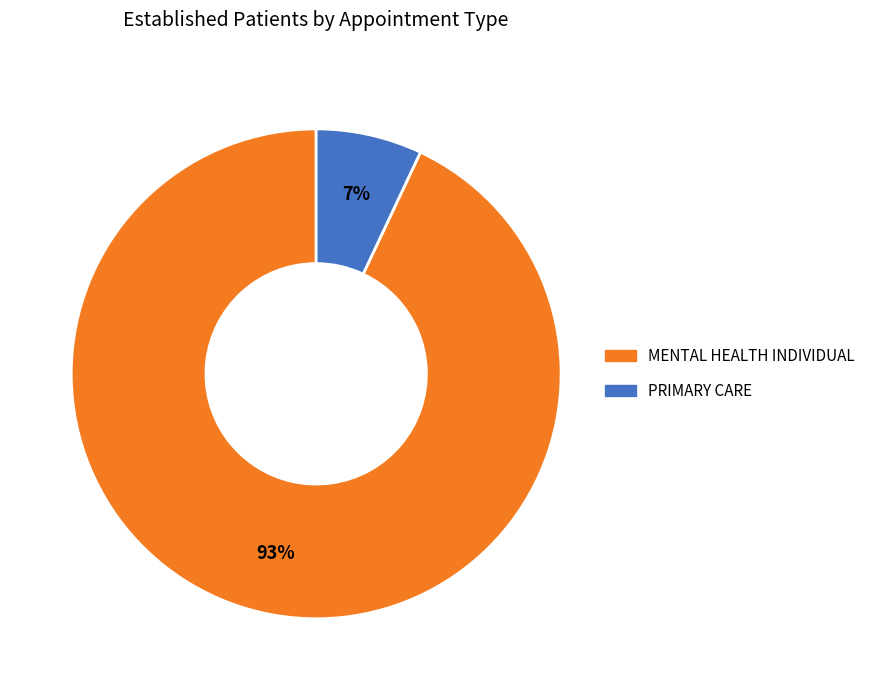

How many segments does this pie chart have?

2